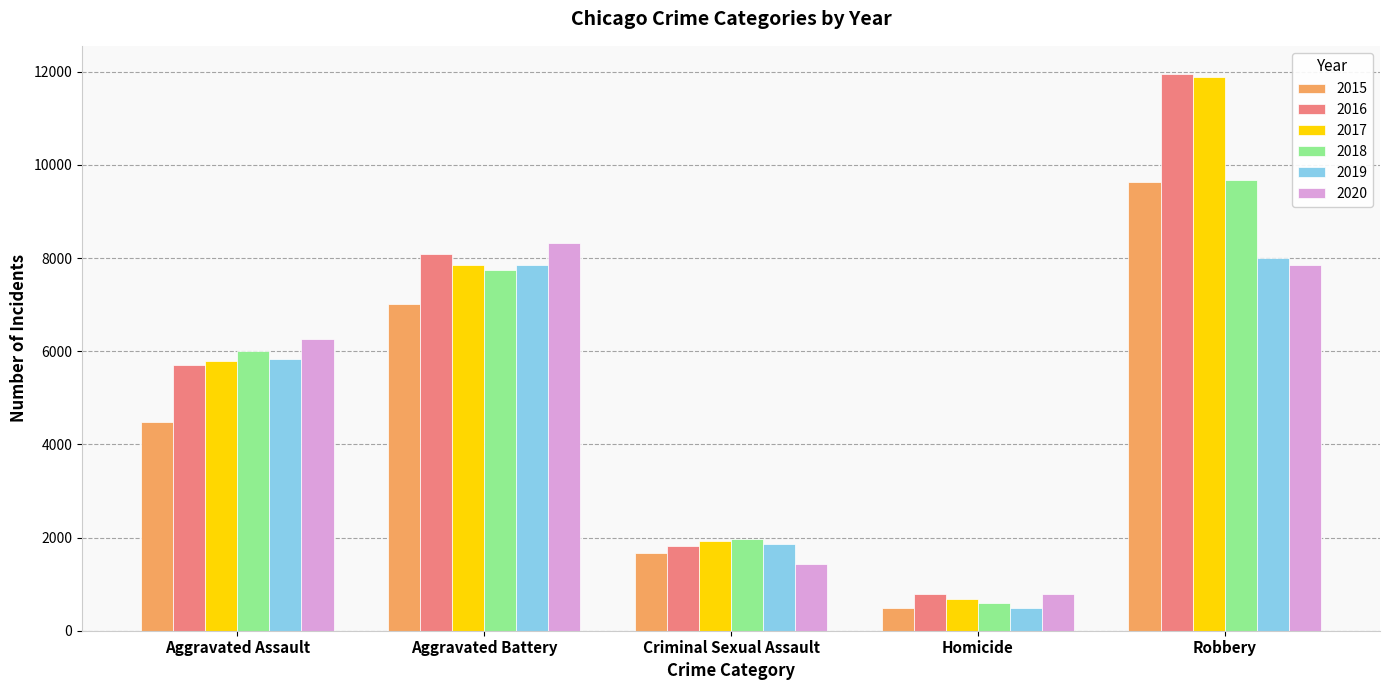

Which series has the widest spread of values?

2017